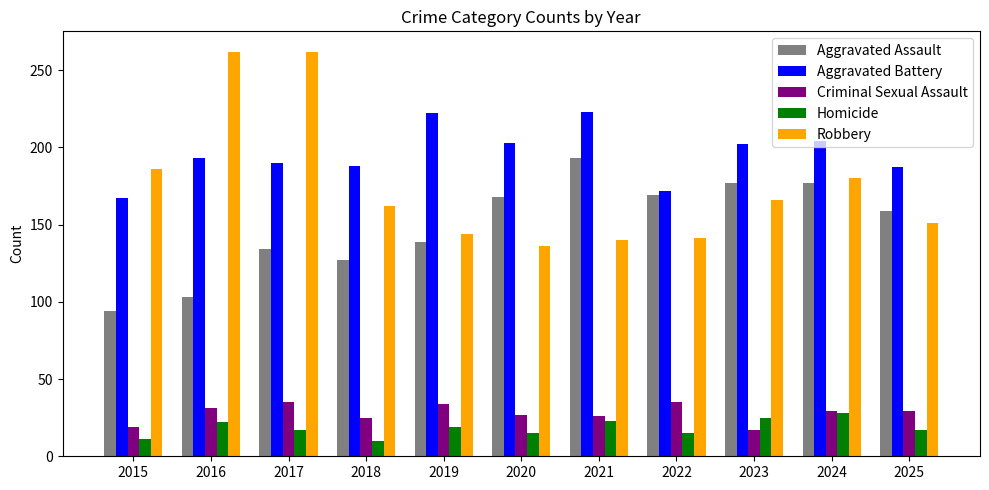

Which series has the widest spread of values?

Robbery